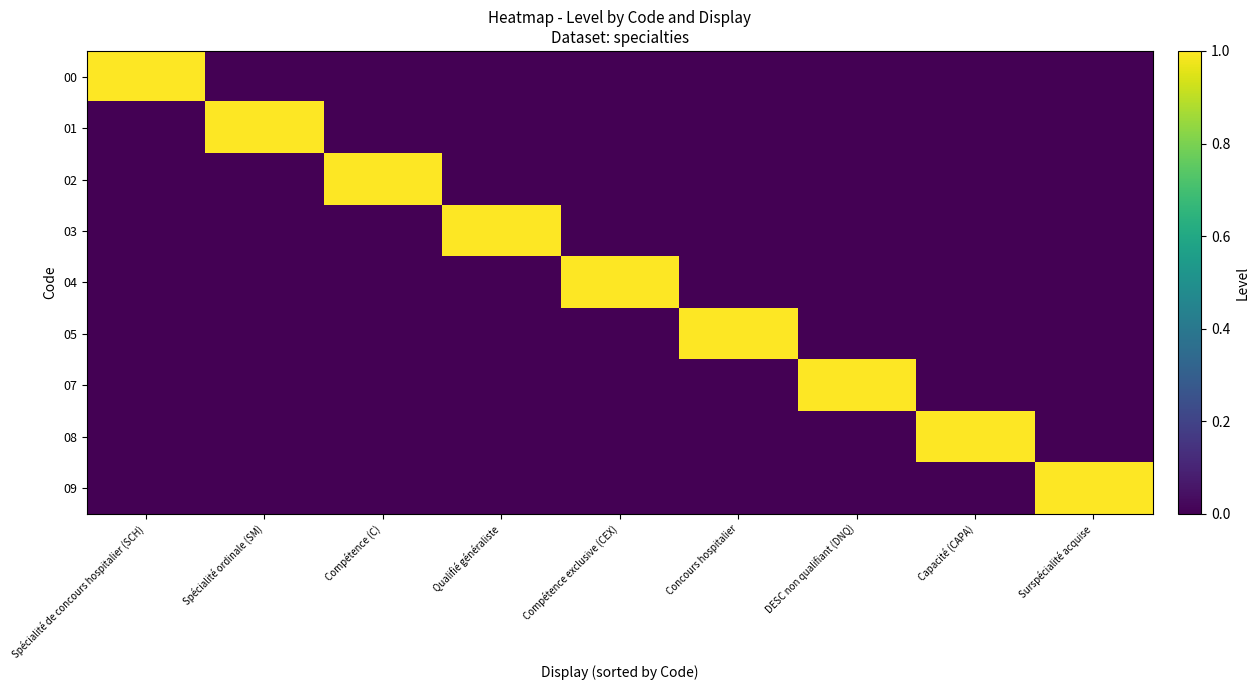

Reading right to left, what are all the values shown in this chart?

00: Surspécialité acquise=0	Capacité (CAPA)=0	DESC non qualifiant (DNQ)=0	Concours hospitalier=0	Compétence exclusive (CEX)=0	Qualifié généraliste=0	Compétence (C)=0	Spécialité ordinale (SM)=0	Spécialité de concours hospitalier (SCH)=1
01: Surspécialité acquise=0	Capacité (CAPA)=0	DESC non qualifiant (DNQ)=0	Concours hospitalier=0	Compétence exclusive (CEX)=0	Qualifié généraliste=0	Compétence (C)=0	Spécialité ordinale (SM)=1	Spécialité de concours hospitalier (SCH)=0
02: Surspécialité acquise=0	Capacité (CAPA)=0	DESC non qualifiant (DNQ)=0	Concours hospitalier=0	Compétence exclusive (CEX)=0	Qualifié généraliste=0	Compétence (C)=1	Spécialité ordinale (SM)=0	Spécialité de concours hospitalier (SCH)=0
03: Surspécialité acquise=0	Capacité (CAPA)=0	DESC non qualifiant (DNQ)=0	Concours hospitalier=0	Compétence exclusive (CEX)=0	Qualifié généraliste=1	Compétence (C)=0	Spécialité ordinale (SM)=0	Spécialité de concours hospitalier (SCH)=0
04: Surspécialité acquise=0	Capacité (CAPA)=0	DESC non qualifiant (DNQ)=0	Concours hospitalier=0	Compétence exclusive (CEX)=1	Qualifié généraliste=0	Compétence (C)=0	Spécialité ordinale (SM)=0	Spécialité de concours hospitalier (SCH)=0
05: Surspécialité acquise=0	Capacité (CAPA)=0	DESC non qualifiant (DNQ)=0	Concours hospitalier=1	Compétence exclusive (CEX)=0	Qualifié généraliste=0	Compétence (C)=0	Spécialité ordinale (SM)=0	Spécialité de concours hospitalier (SCH)=0
07: Surspécialité acquise=0	Capacité (CAPA)=0	DESC non qualifiant (DNQ)=1	Concours hospitalier=0	Compétence exclusive (CEX)=0	Qualifié généraliste=0	Compétence (C)=0	Spécialité ordinale (SM)=0	Spécialité de concours hospitalier (SCH)=0
08: Surspécialité acquise=0	Capacité (CAPA)=1	DESC non qualifiant (DNQ)=0	Concours hospitalier=0	Compétence exclusive (CEX)=0	Qualifié généraliste=0	Compétence (C)=0	Spécialité ordinale (SM)=0	Spécialité de concours hospitalier (SCH)=0
09: Surspécialité acquise=1	Capacité (CAPA)=0	DESC non qualifiant (DNQ)=0	Concours hospitalier=0	Compétence exclusive (CEX)=0	Qualifié généraliste=0	Compétence (C)=0	Spécialité ordinale (SM)=0	Spécialité de concours hospitalier (SCH)=0